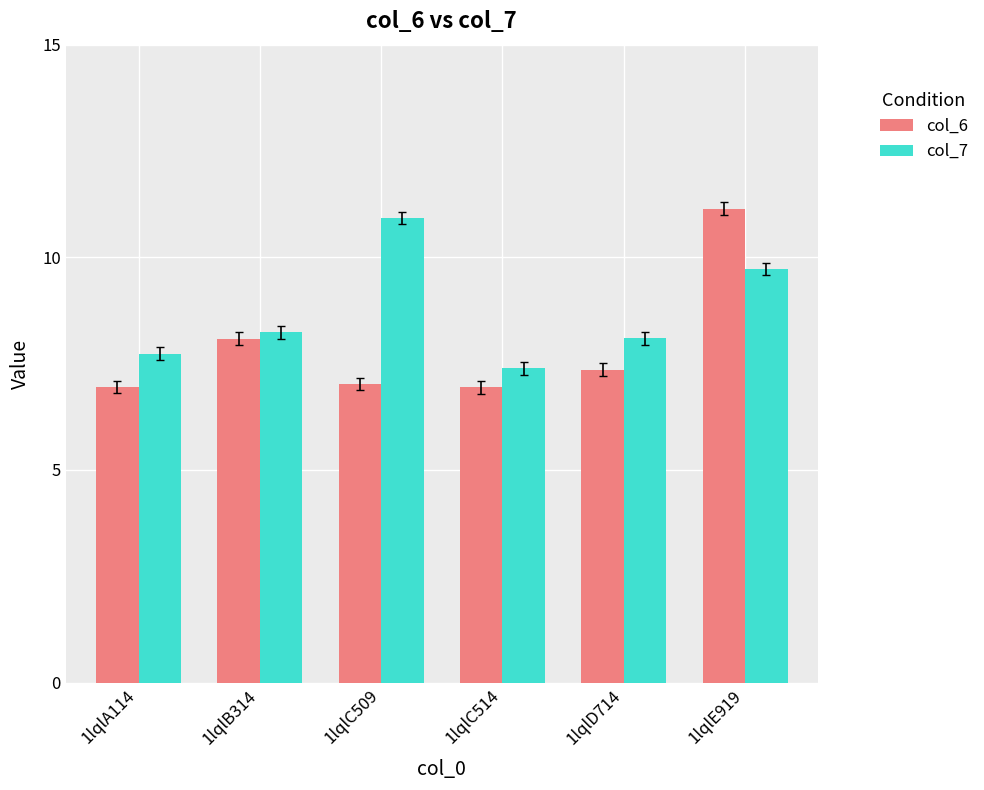

What is the difference between the col_6 values at 1lqlD714 and 1lqlE919?

3.8